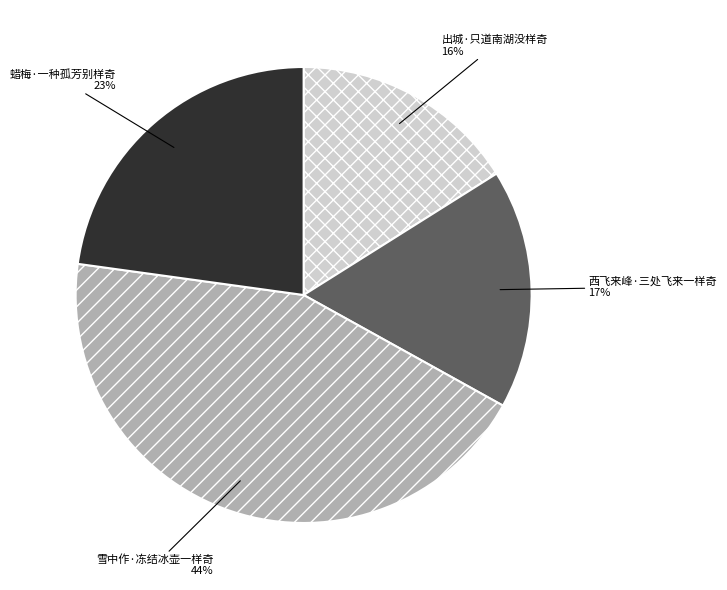

Combined, do 雪中作·冻结冰壶一样奇 and 蜡梅·一种孤芳别样奇 account for over 50%?

Yes